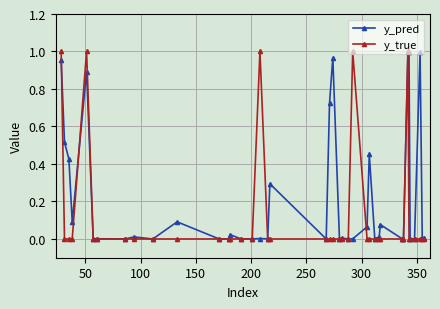

List the series in order of their overall mean, highest first.

y_pred, y_true